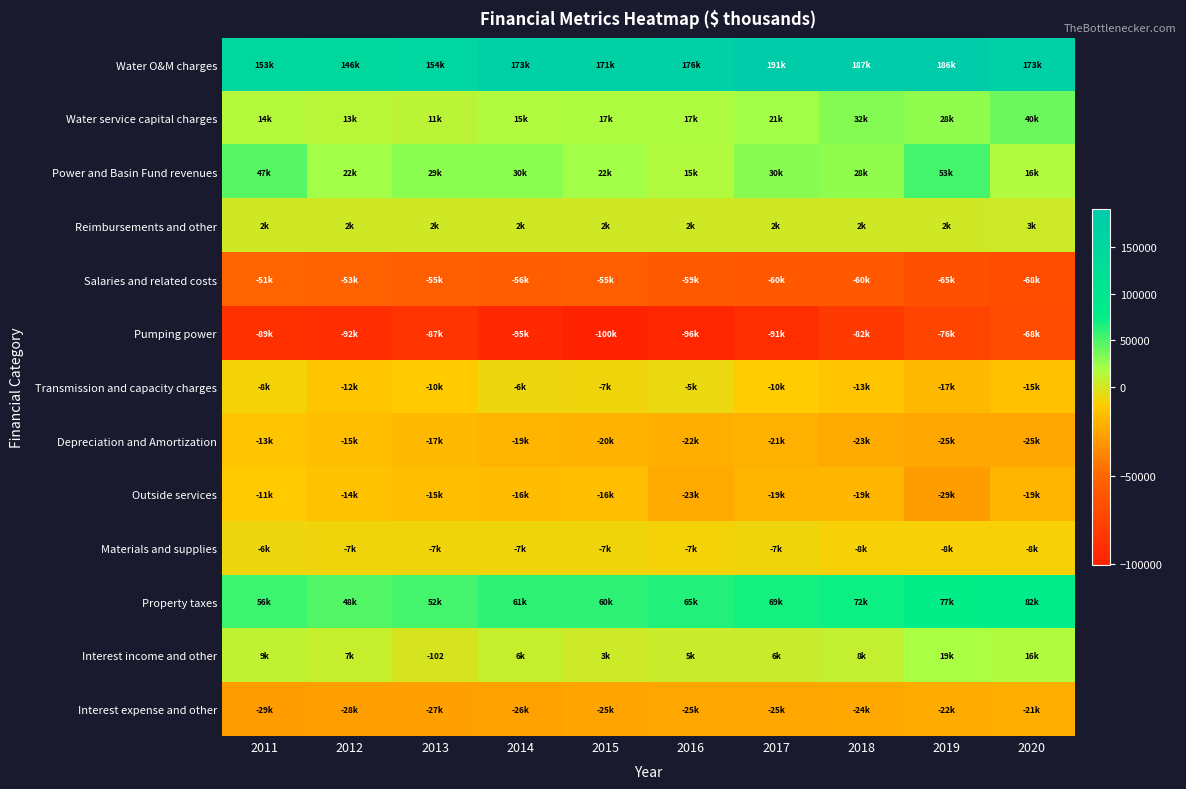

Where is Water service capital charges nearest to the value 25667?

2019